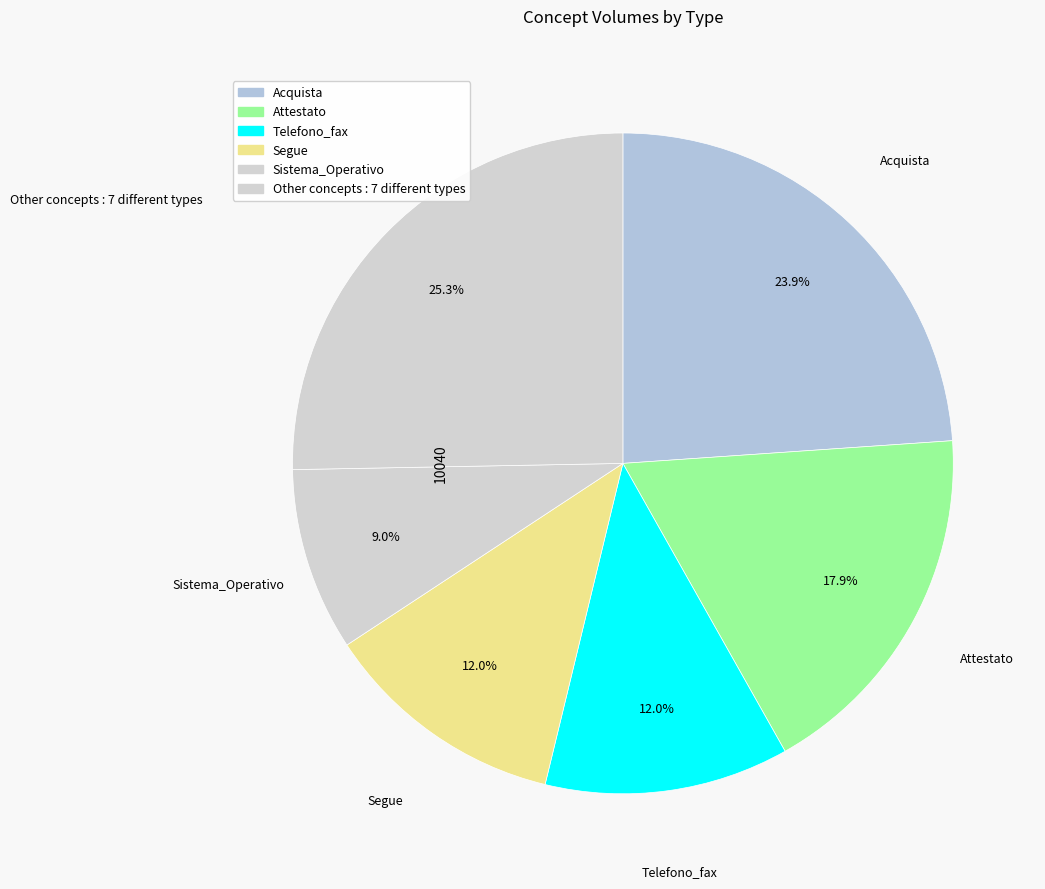

Count the number of slices in the pie.

6